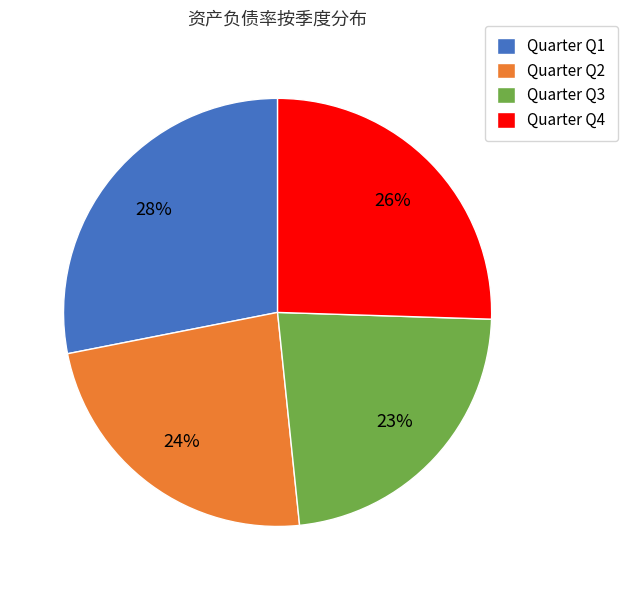

Which category has the biggest portion of the pie?

Quarter Q1